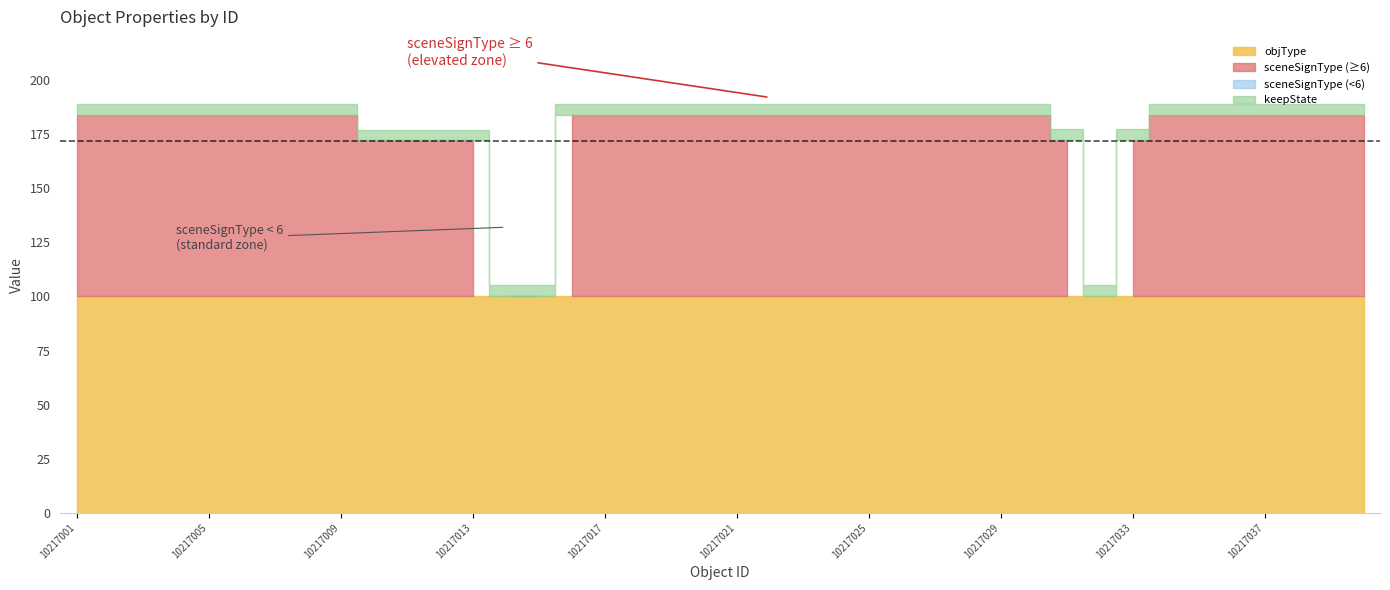

Does the chart display data point markers on the line(s)?

No